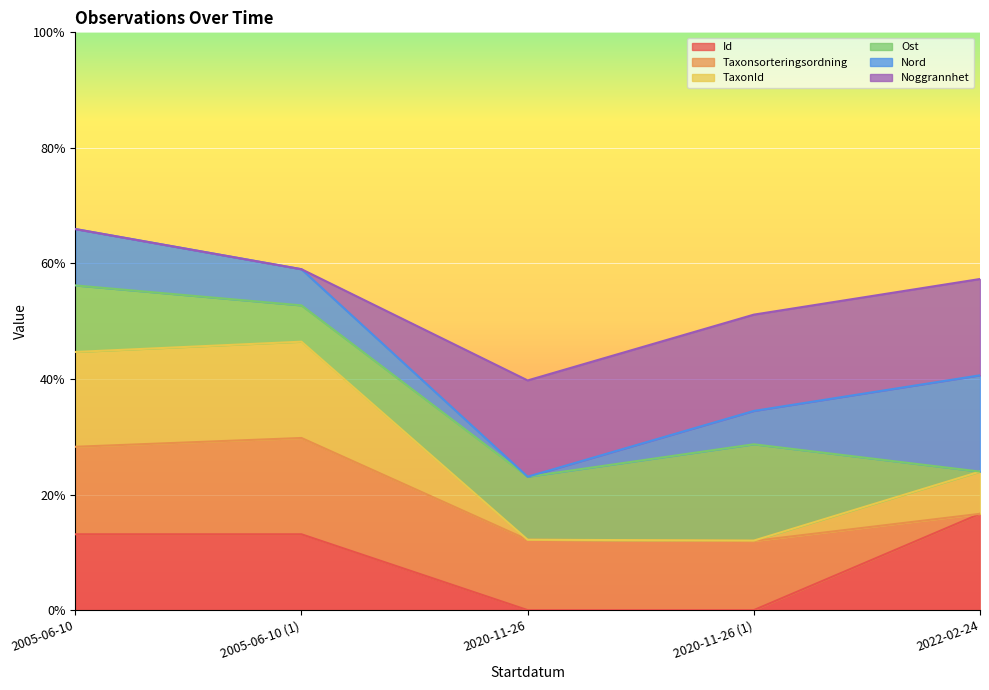

Which series has the widest spread of values?

TaxonId